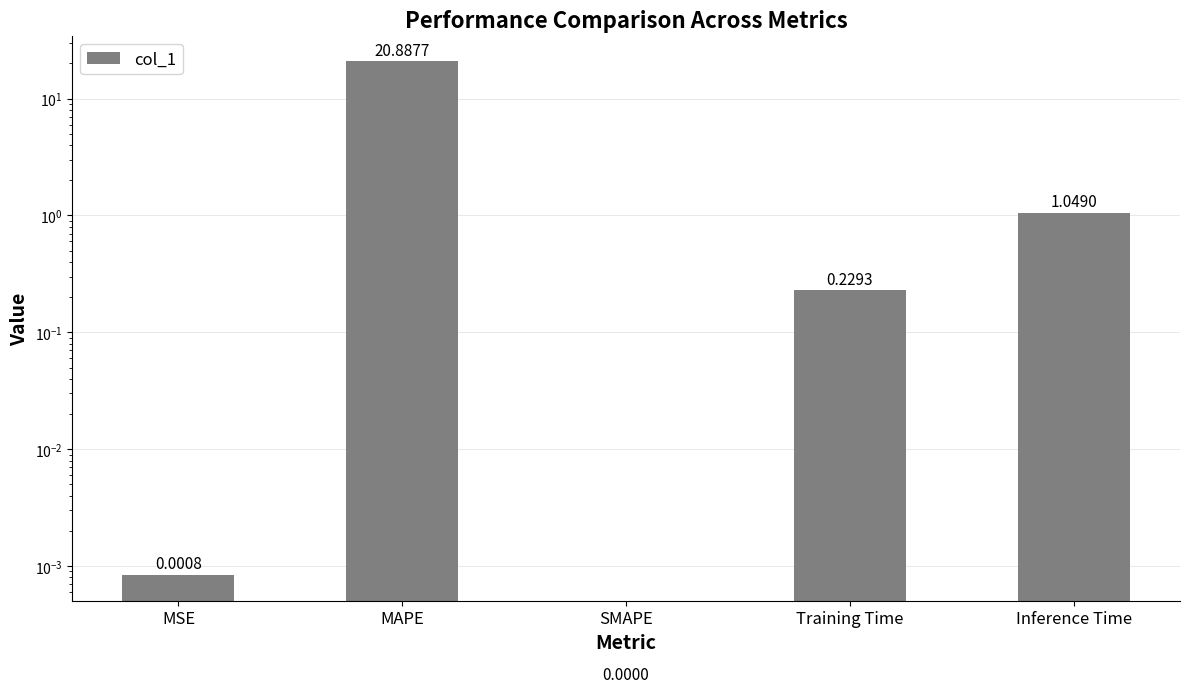

Does the chart contain stacked bars?

No